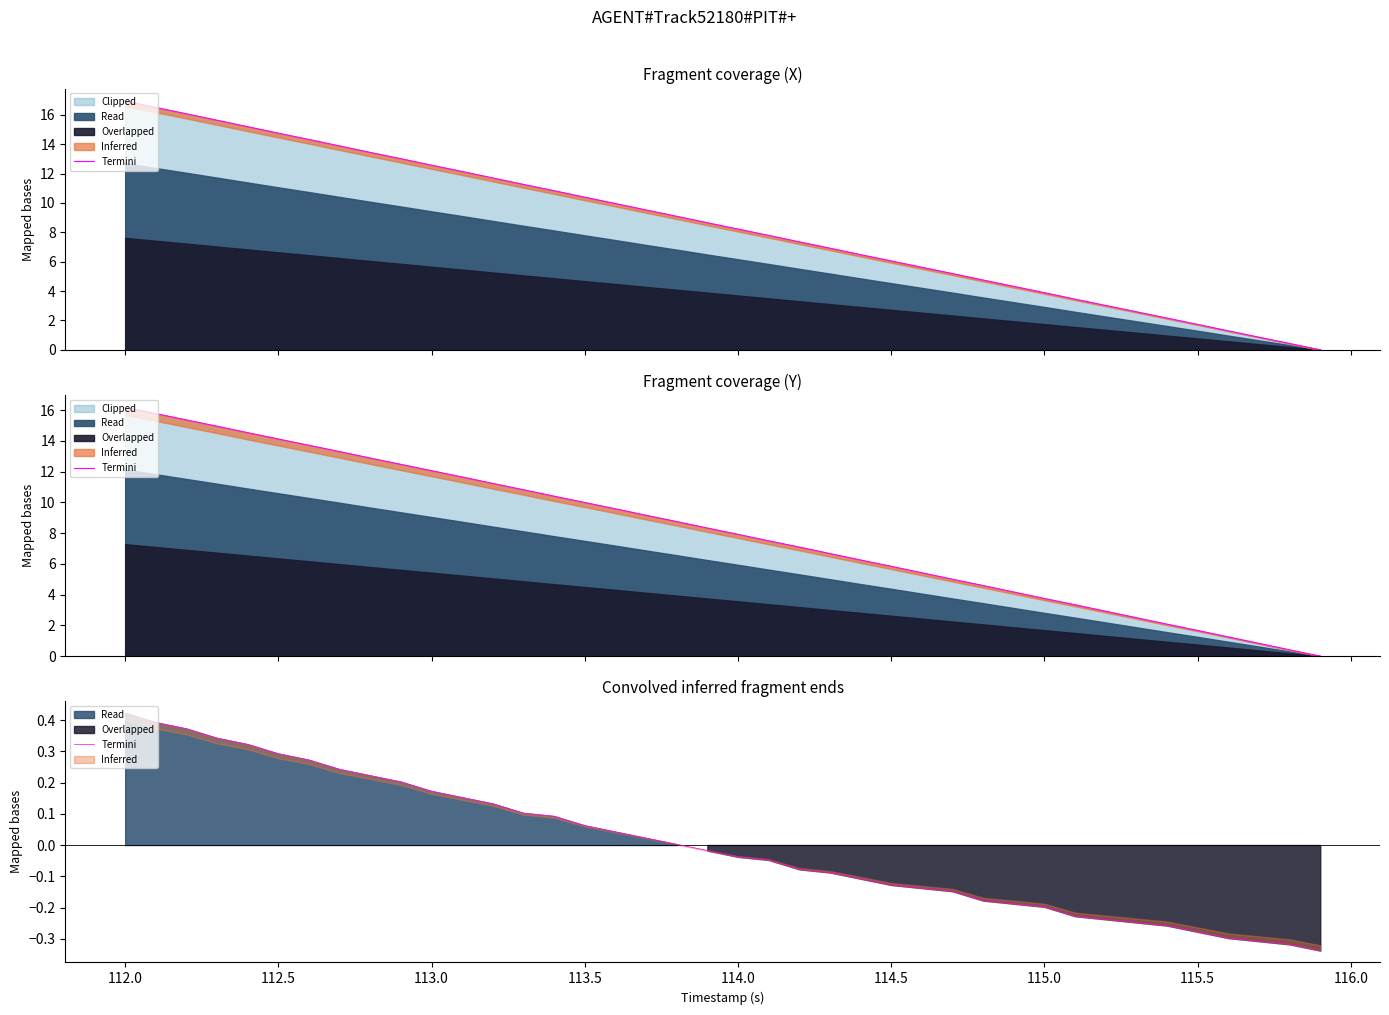

Does the chart have visible grid lines?

No